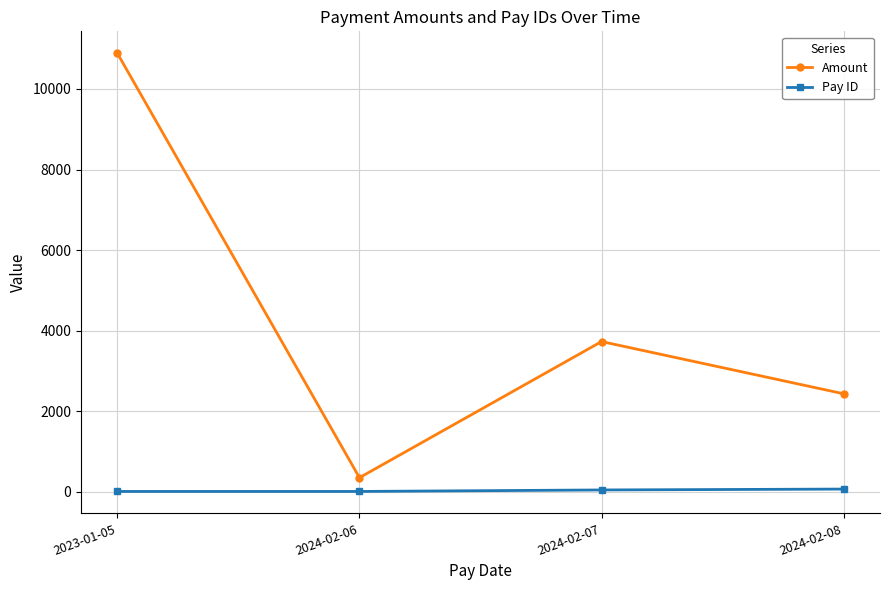

Which series has the widest spread of values?

Amount